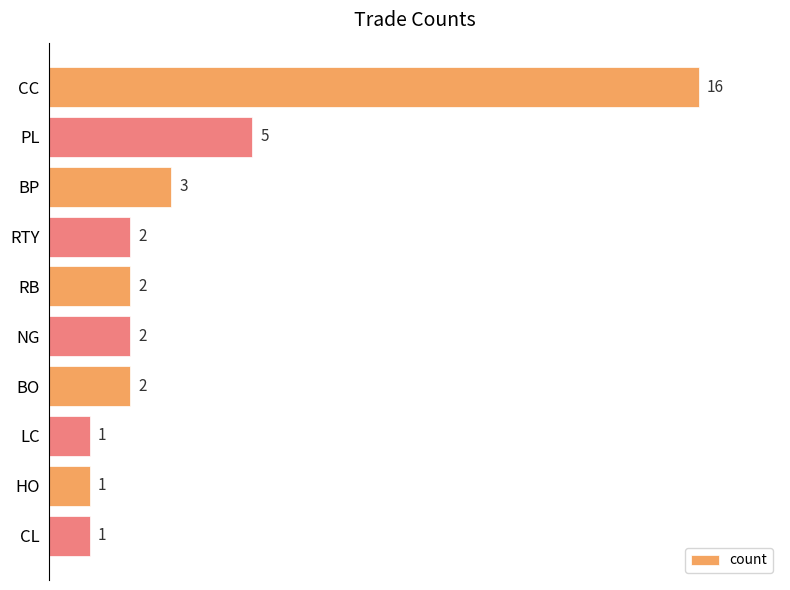

Where is the data nearest to the value 8?

PL